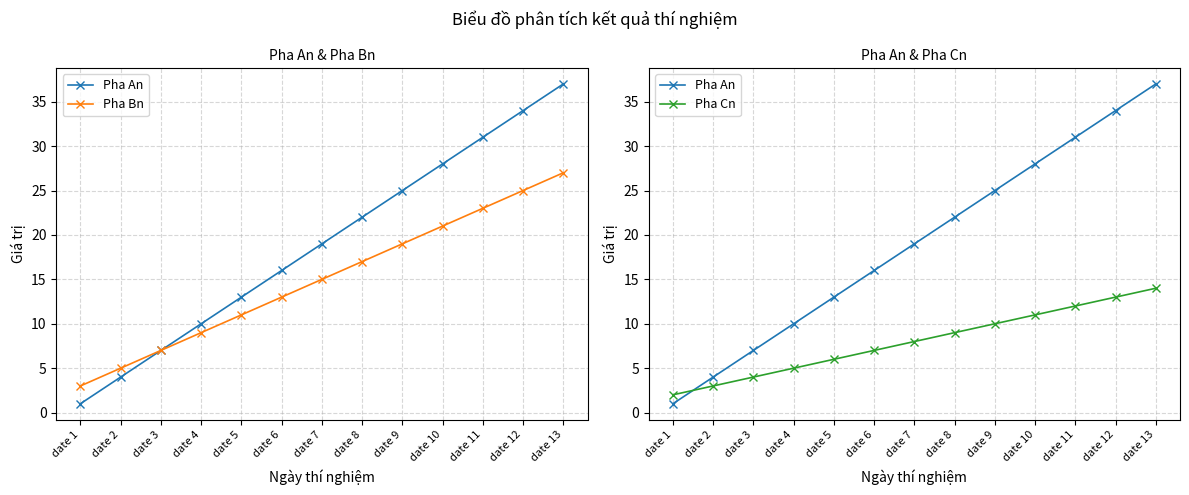

Rank the series at date 13 from lowest to highest value.

Pha Cn, Pha Bn, Pha An